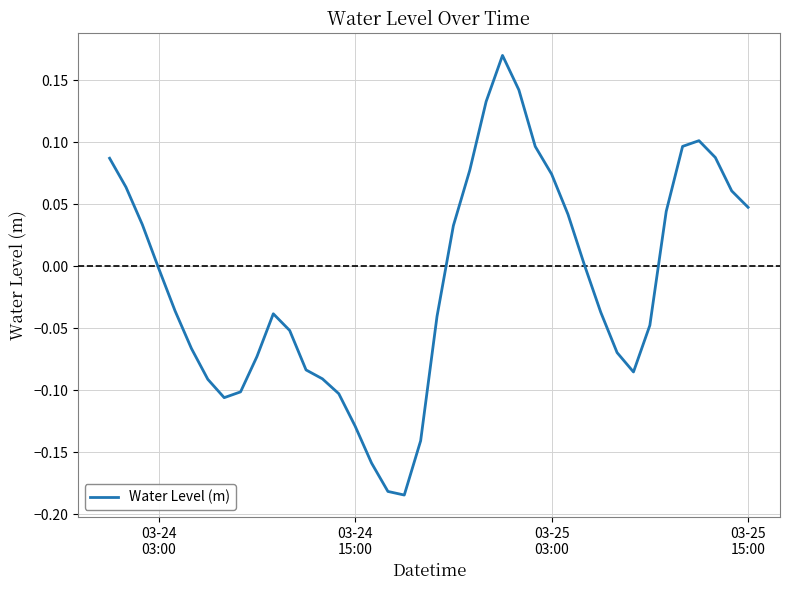

Count the number of categories in the chart.

40